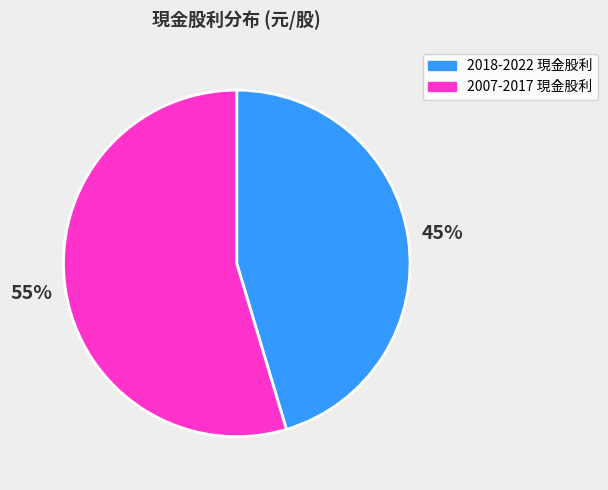

To the nearest percent, what is the average slice percentage?

50%